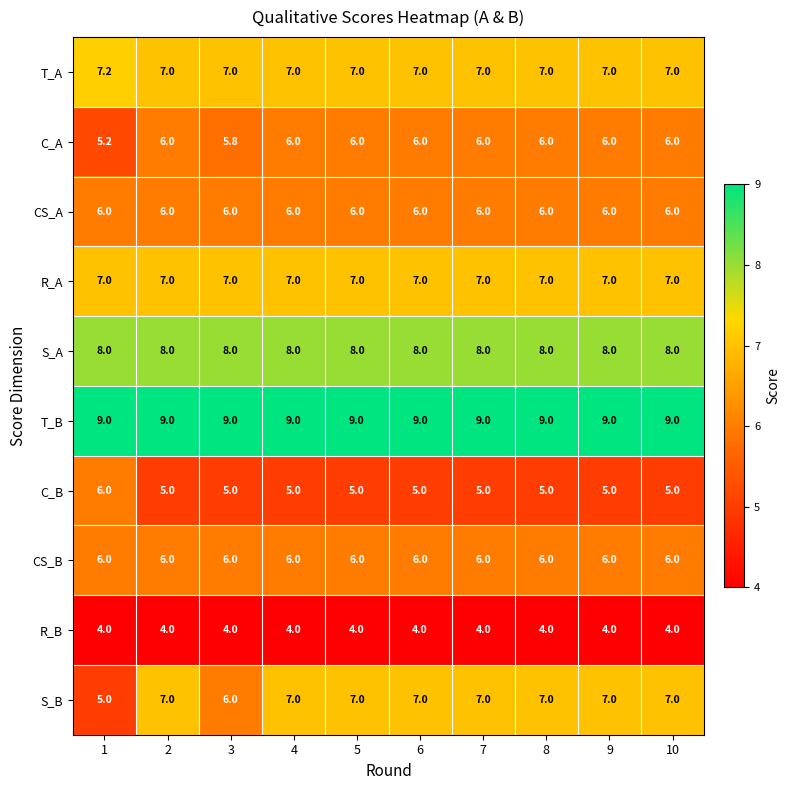

Which series has the widest spread of values?

S_B